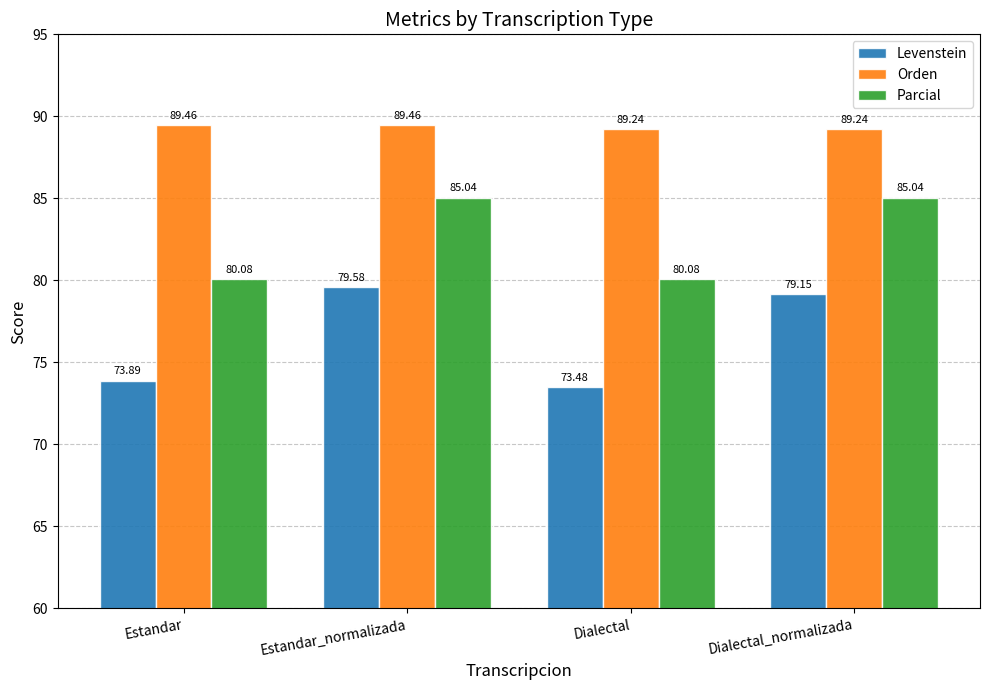

Are the bars horizontal?

No